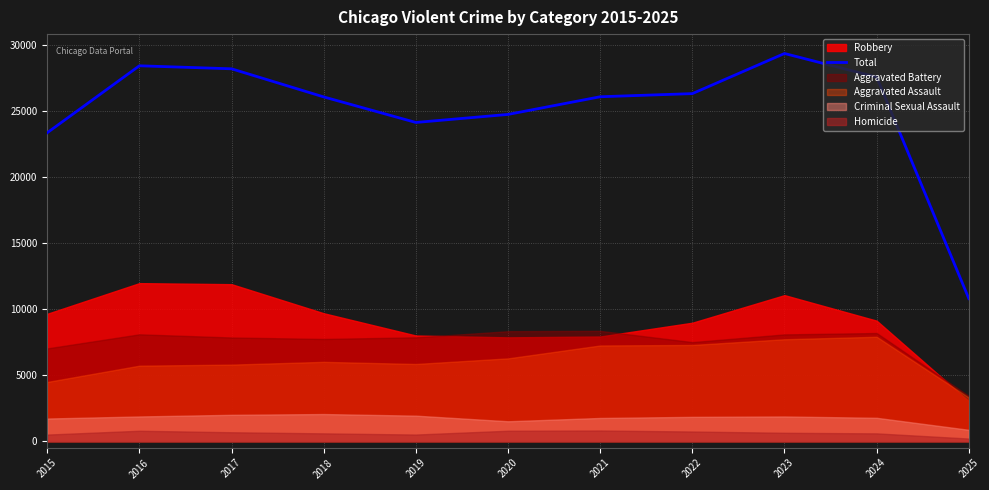

True or false: there are more than 2 points higher than both neighbors.

False